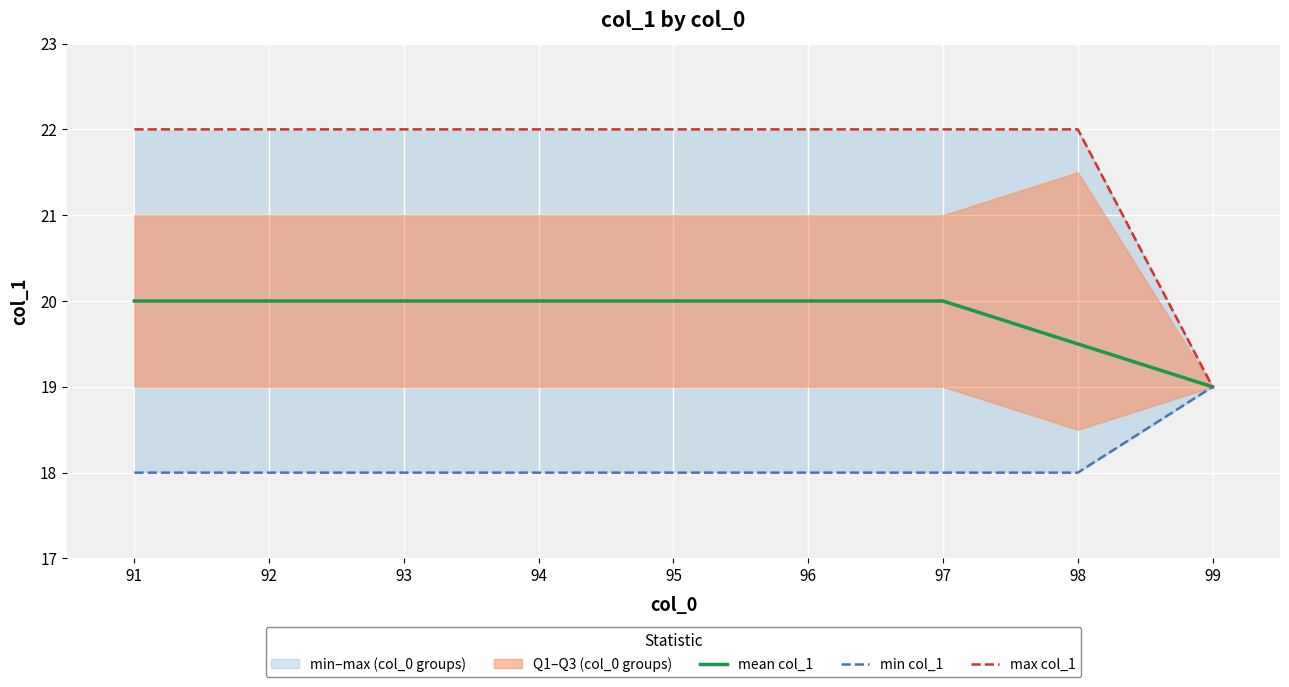

What is the value of the mean col_1 point at the 5th from the left?

20.0